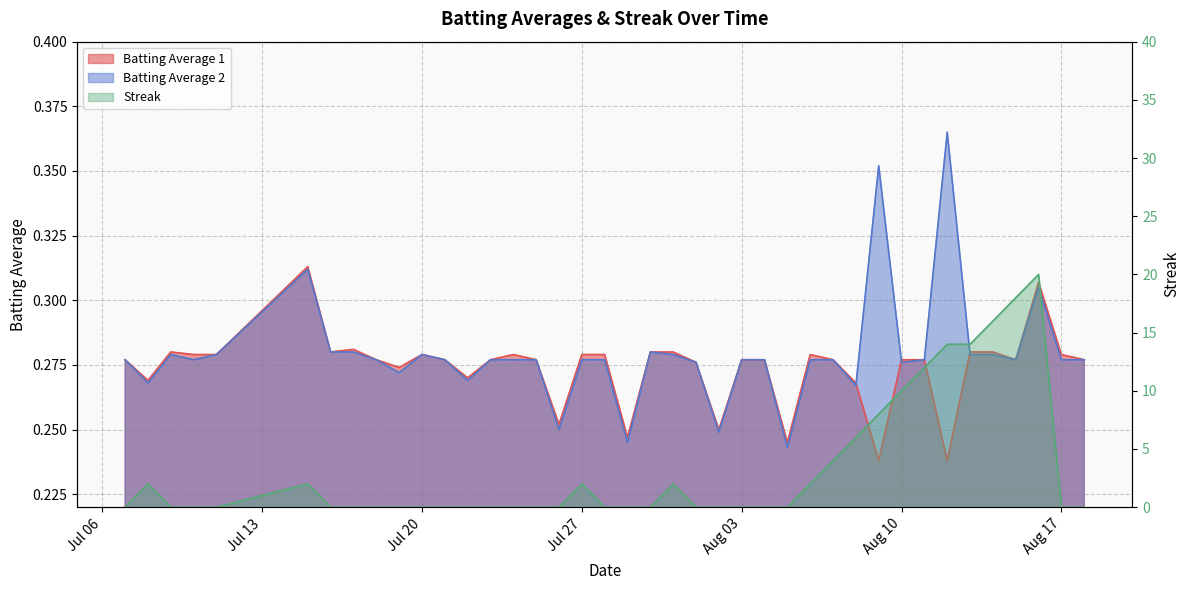

Which category has the lowest value across all series?

Jul 06